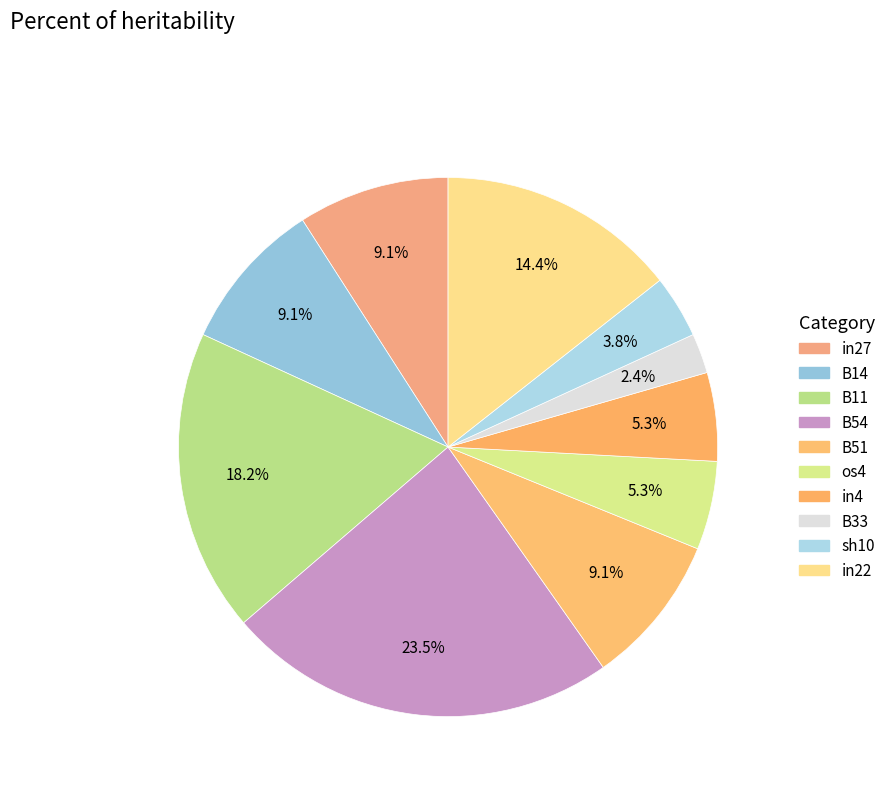

Which slice is the smallest?

B33